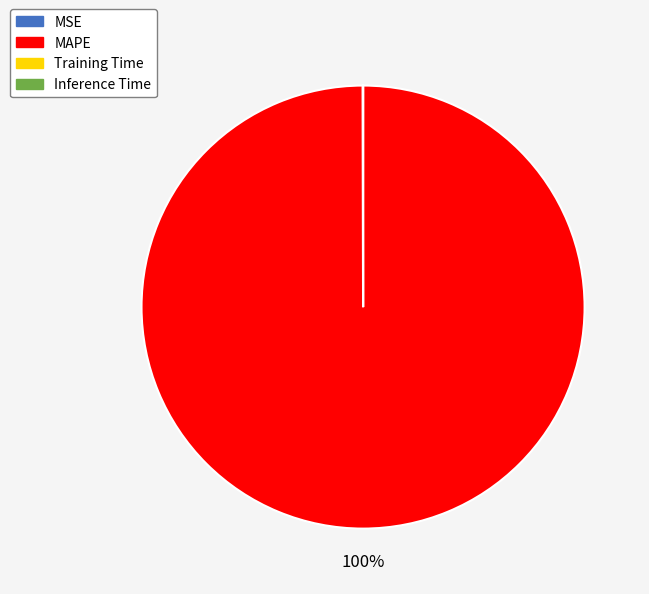

True or false: MAPE accounts for 93% of the total.

False